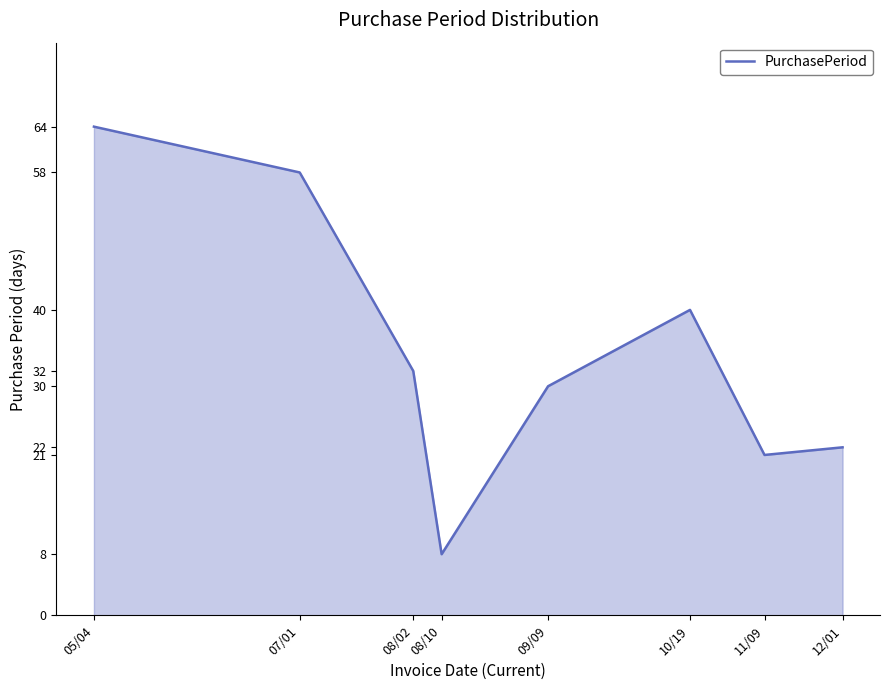

Rank the categories by value from lowest to highest.

08/10, 11/09, 12/01, 09/09, 08/02, 10/19, 07/01, 05/04